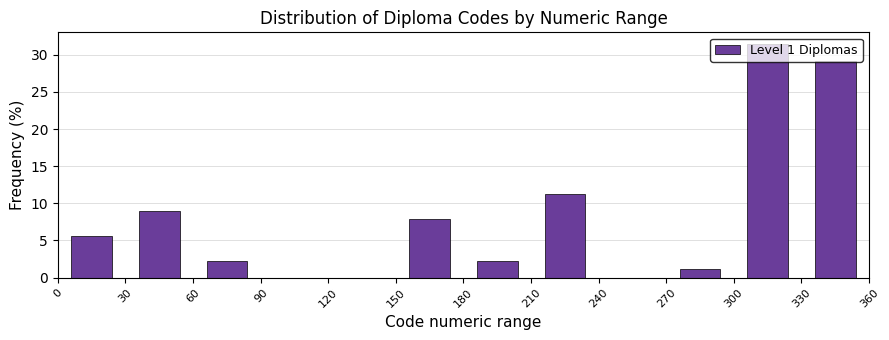

Which range on the x-axis has the tallest bar?

300 to 330